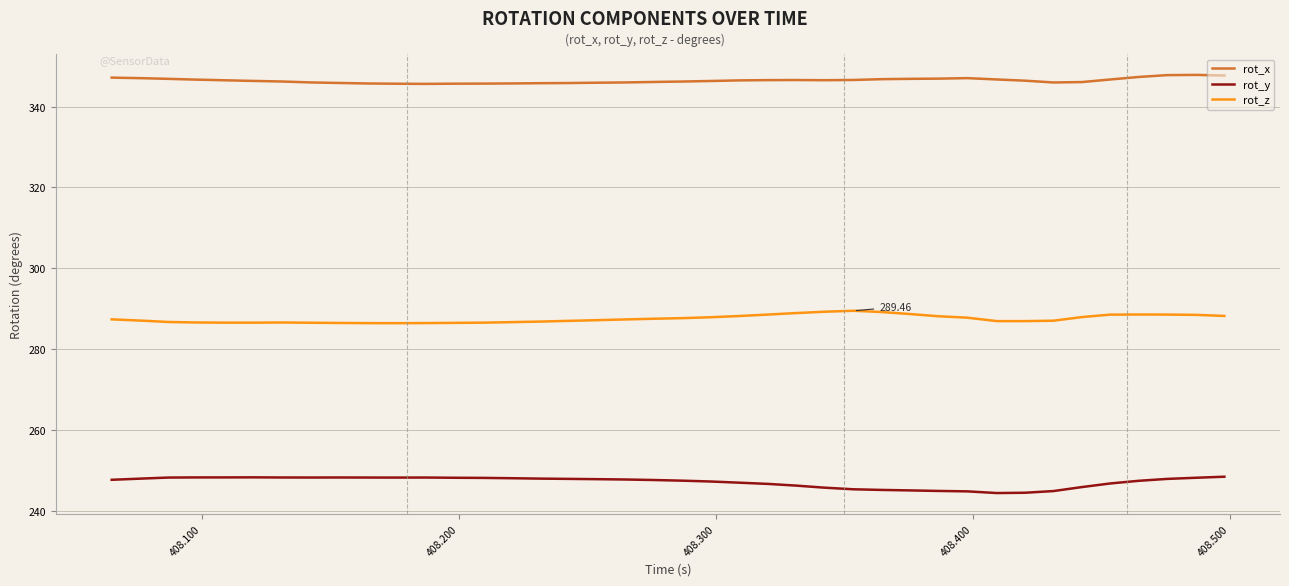

Which series has the largest total across all categories?

rot_x